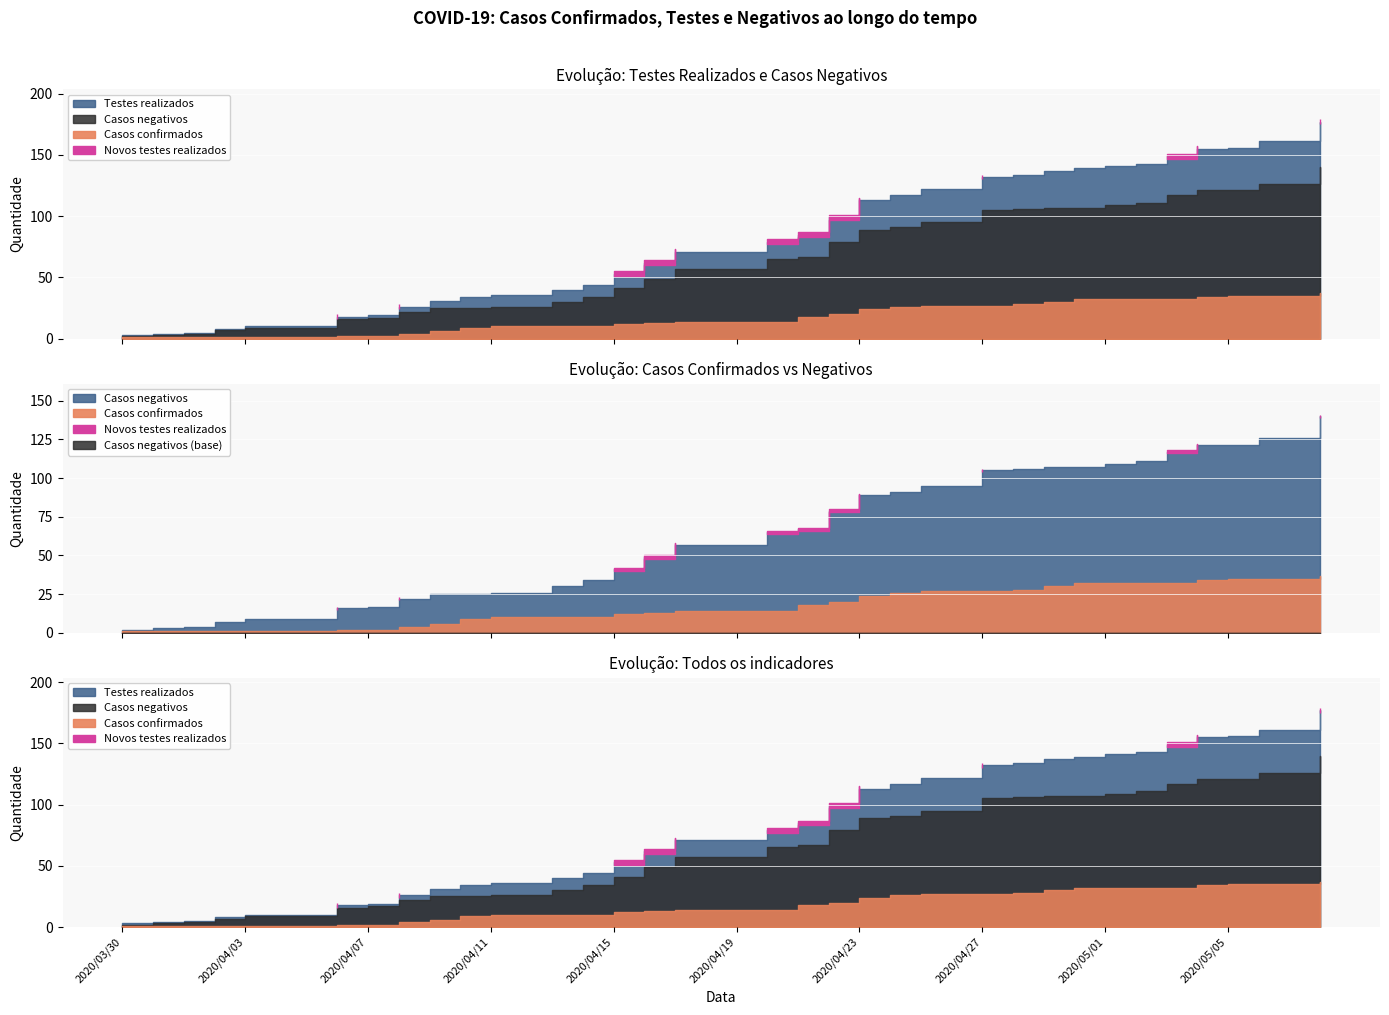

What is the value of the Casos confirmados point at the 28th from the left?

27